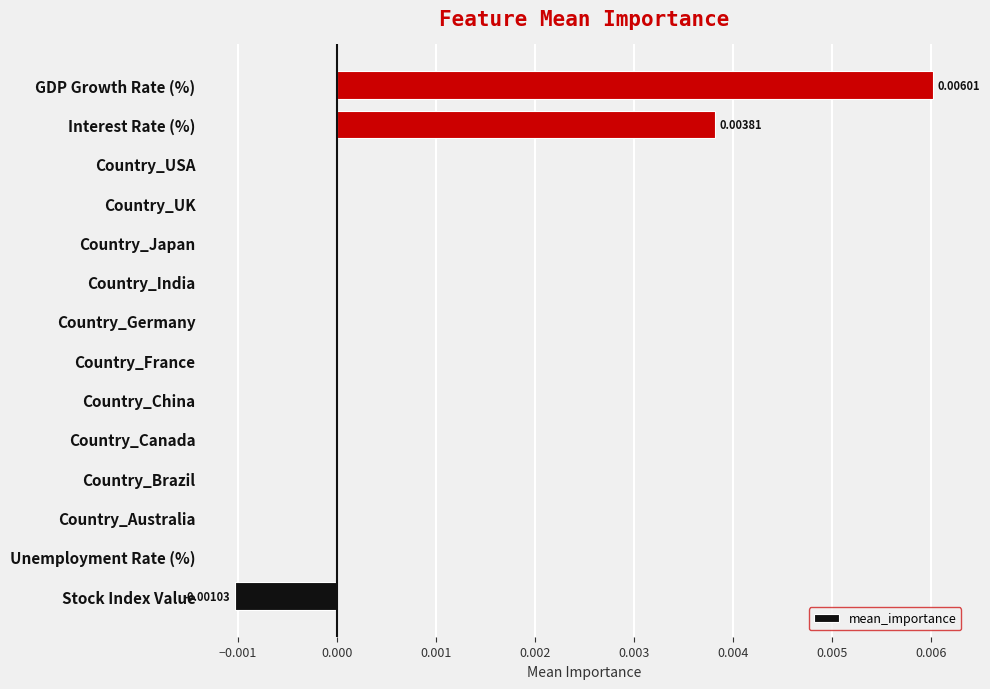

Which has a higher value, GDP Growth Rate (%) or Country_Japan?

GDP Growth Rate (%)